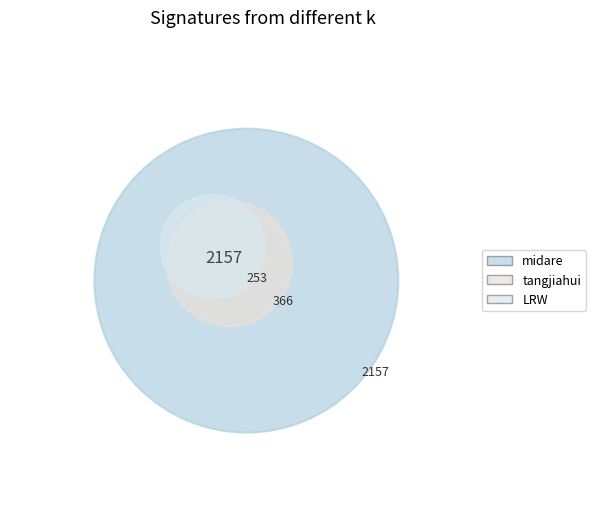

Which category has the biggest portion of the pie?

midare